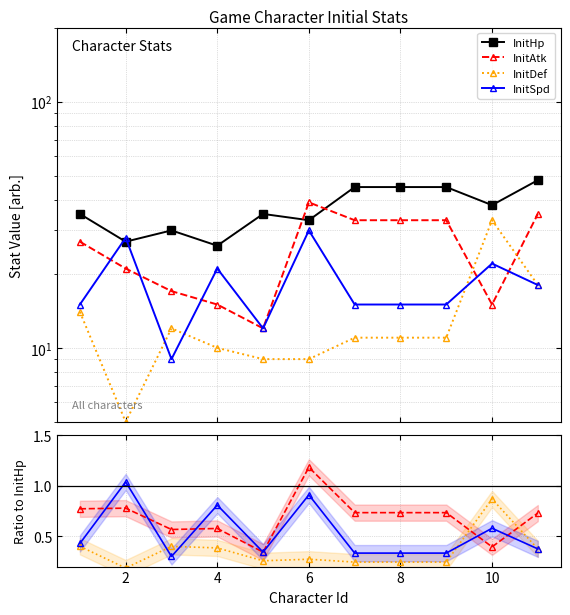

What is the maximum value for InitAtk?

39